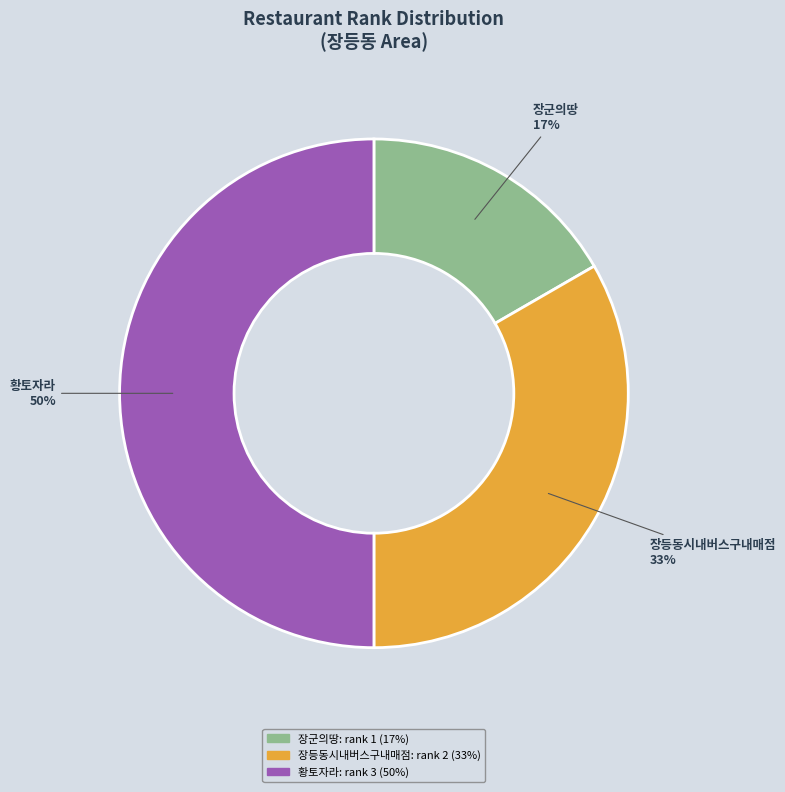

Rank the categories by value from highest to lowest.

황토자라, 장등동시내버스구내매점, 장군의땅